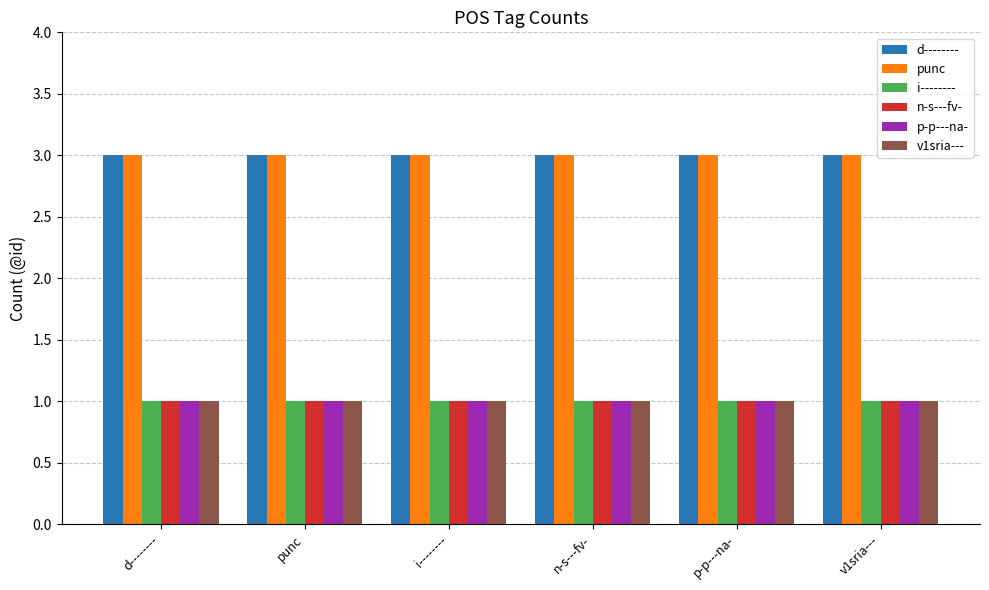

Is it true that punc equals 3 at v1sria---?

True